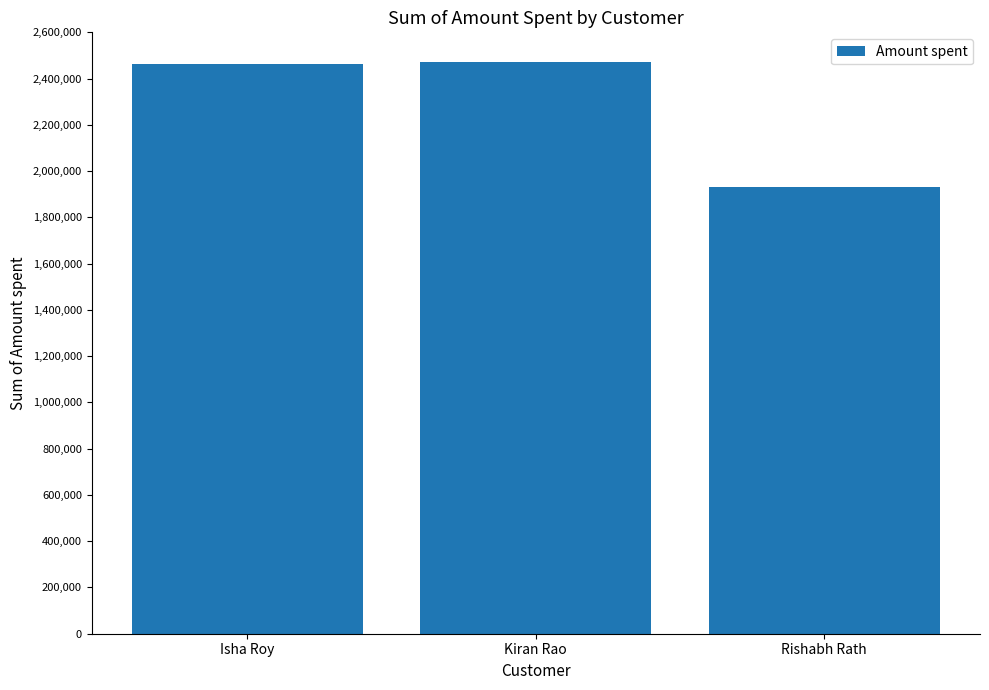

Reading left to right, transcribe all the data shown in this chart.

Isha Roy=2461330	Kiran Rao=2473076	Rishabh Rath=1929770